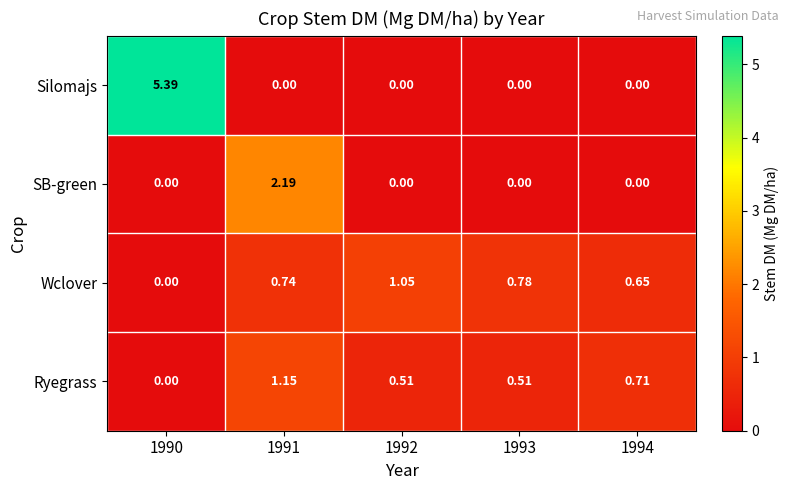

Is the value of Wclover at 1990 greater than the value of SB-green at 1991?

No